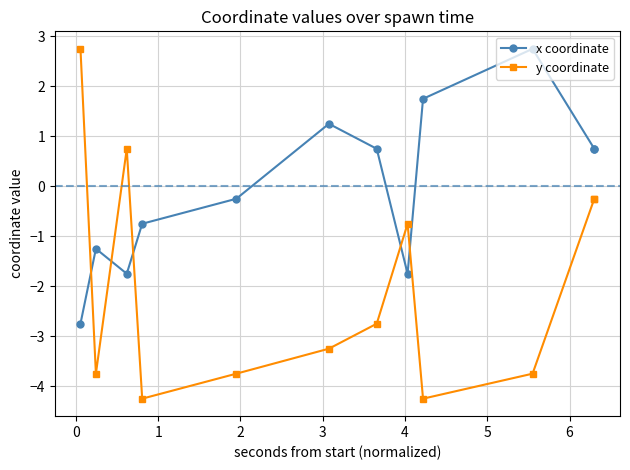

How many lines are shown in the chart?

2